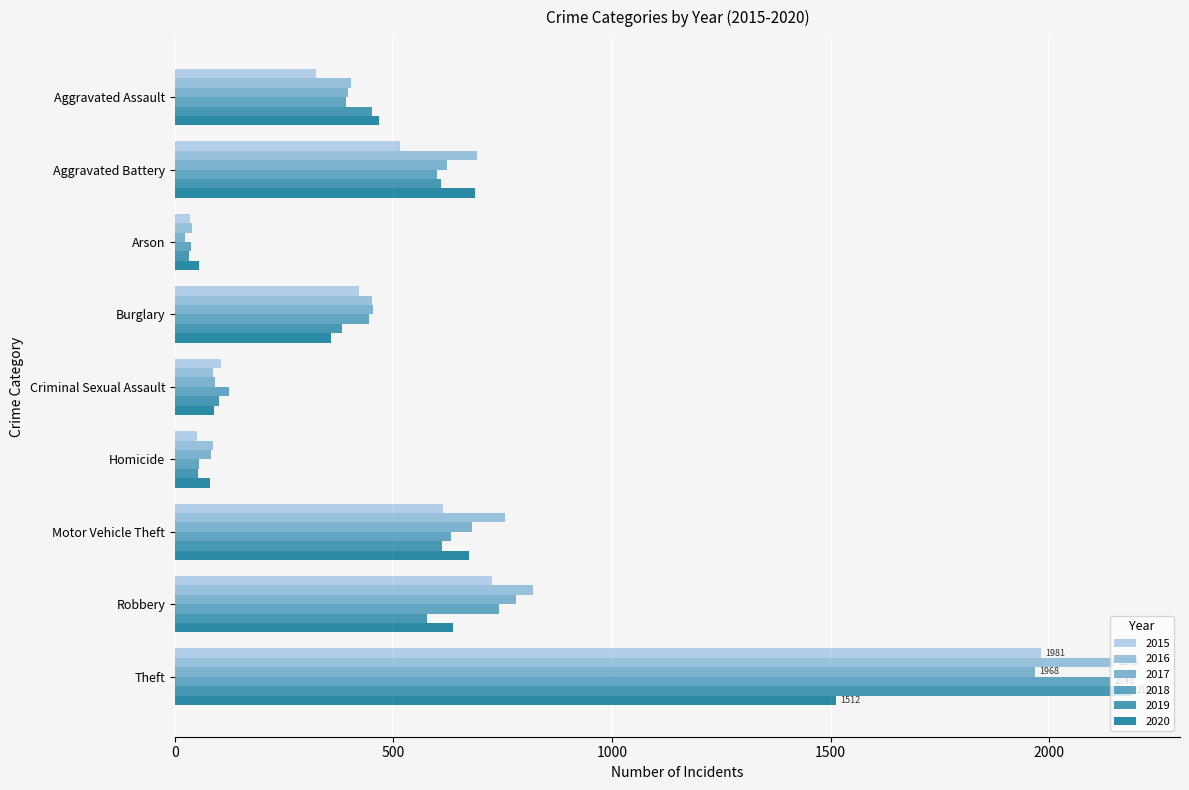

At which category does the chart reach its peak across all series?

Theft